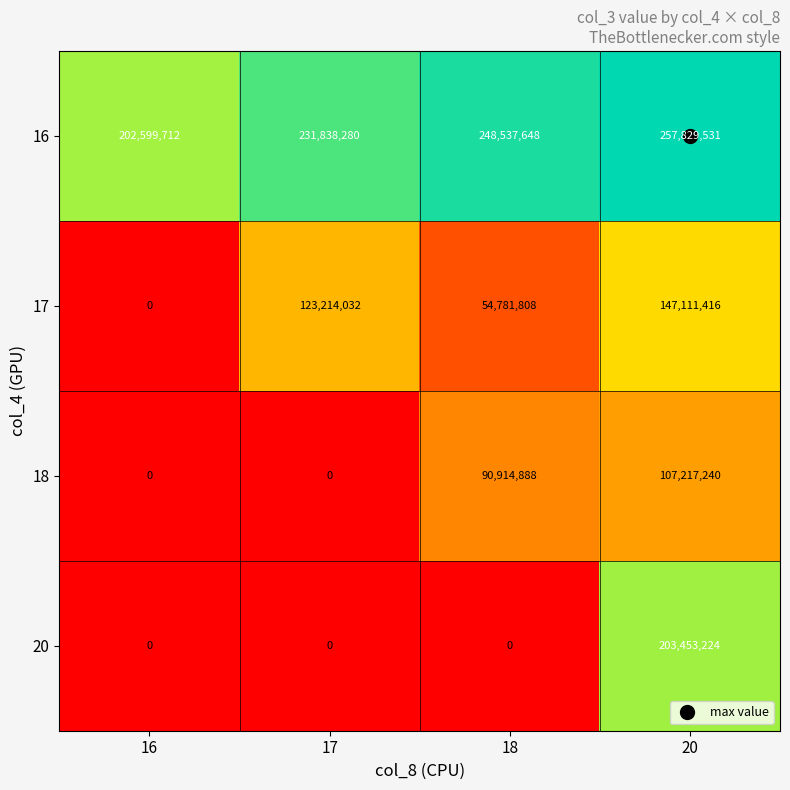

List the series in order of their peak value, lowest first.

18, 17, 20, 16